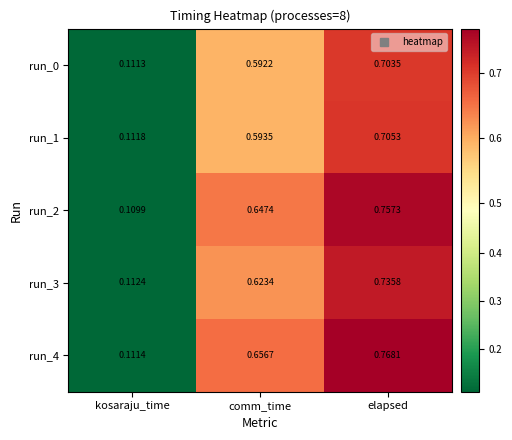

Which series changed the most between comm_time and elapsed?

run_3